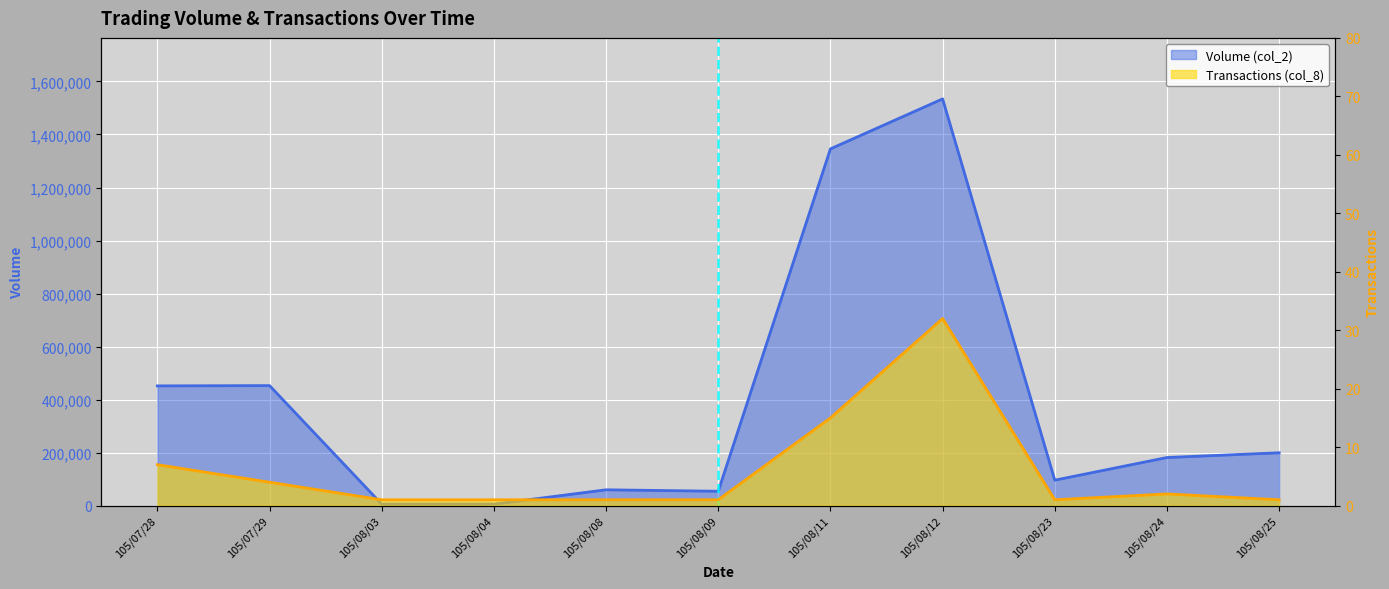

The value of Transactions (col_8) at 105/07/28 is 7. True or false?

True